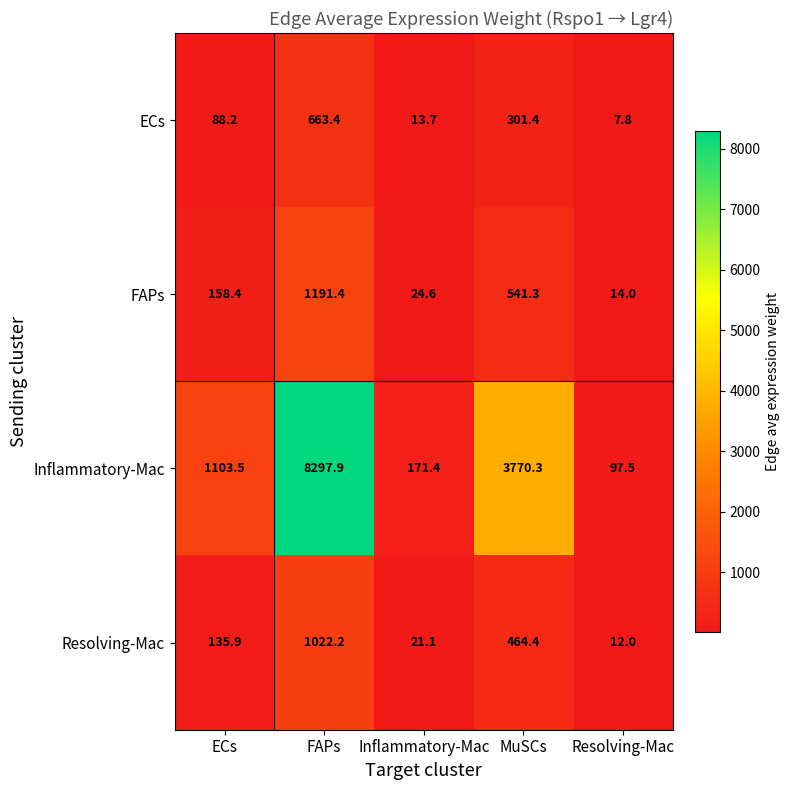

What value does the Resolving-Mac series have at MuSCs?

464.4